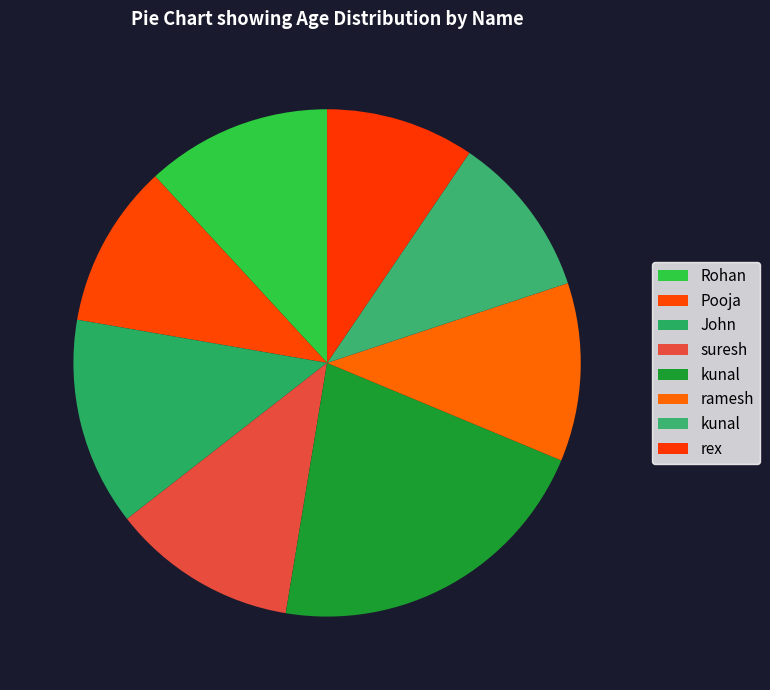

How many segments does this pie chart have?

8